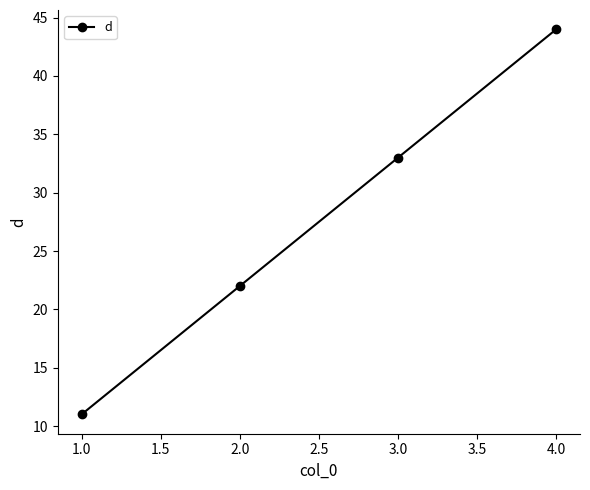

Reading left to right, transcribe all the data shown in this chart.

1.0=11	2.0=22	3.0=33	4.0=44